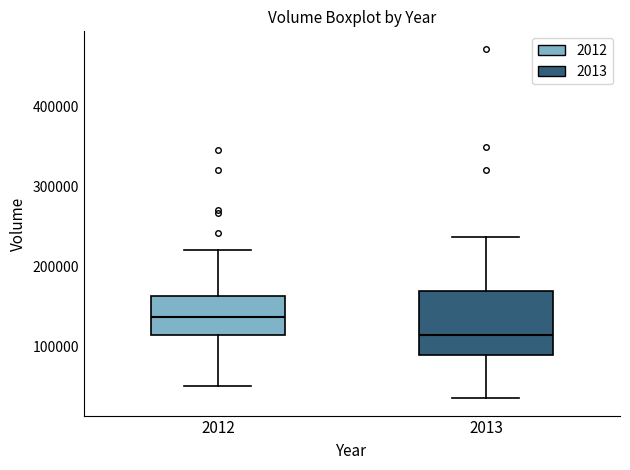

Which box has the highest median line?

2012